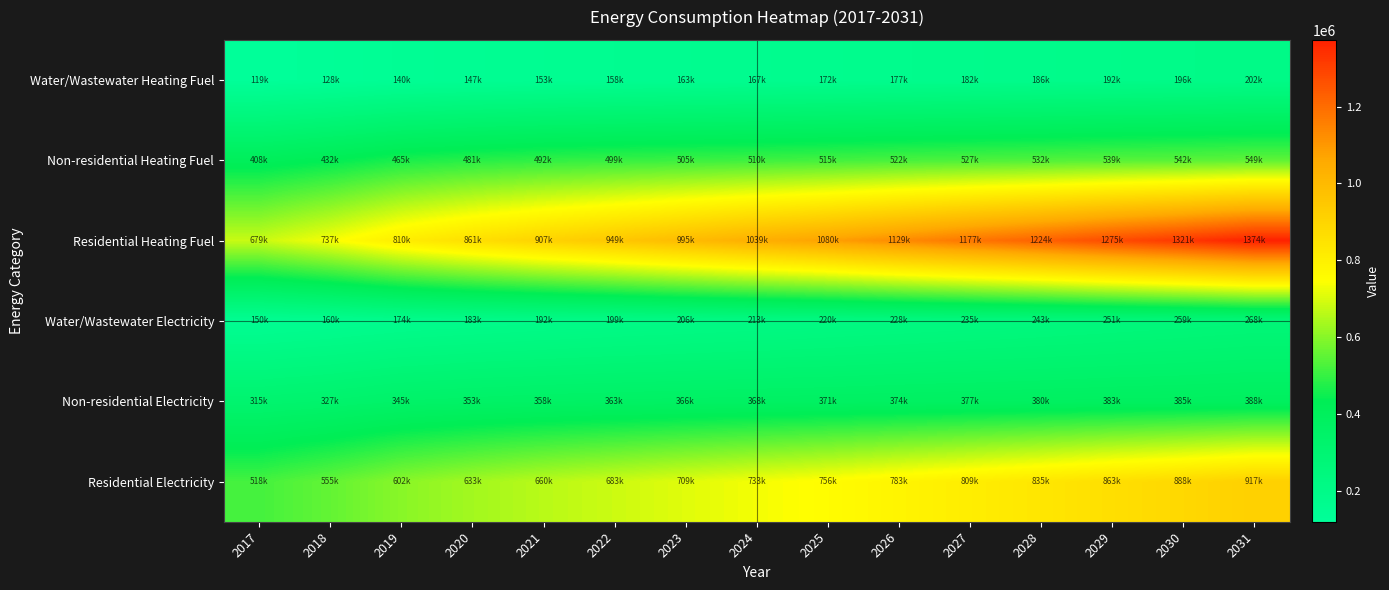

Which series has the largest range (max minus min)?

Residential Heating Fuel